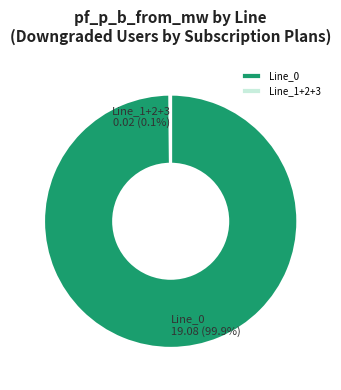

Which slice represents more than half of the pie?

Line_0